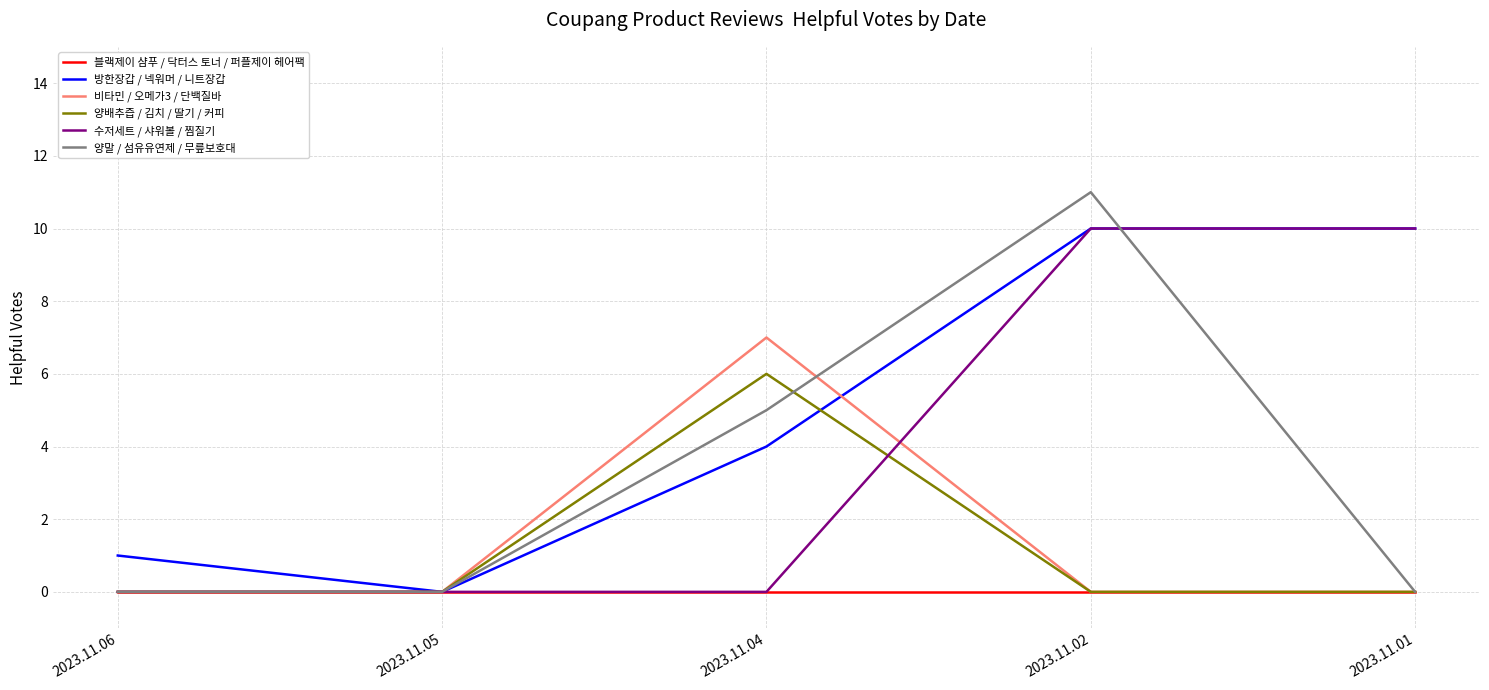

At which category is the sum across all series the highest?

2023.11.02